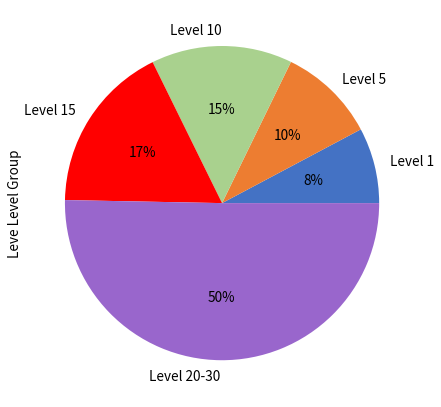

Is the sum of Level 1 and Level 20-30 greater than half?

Yes